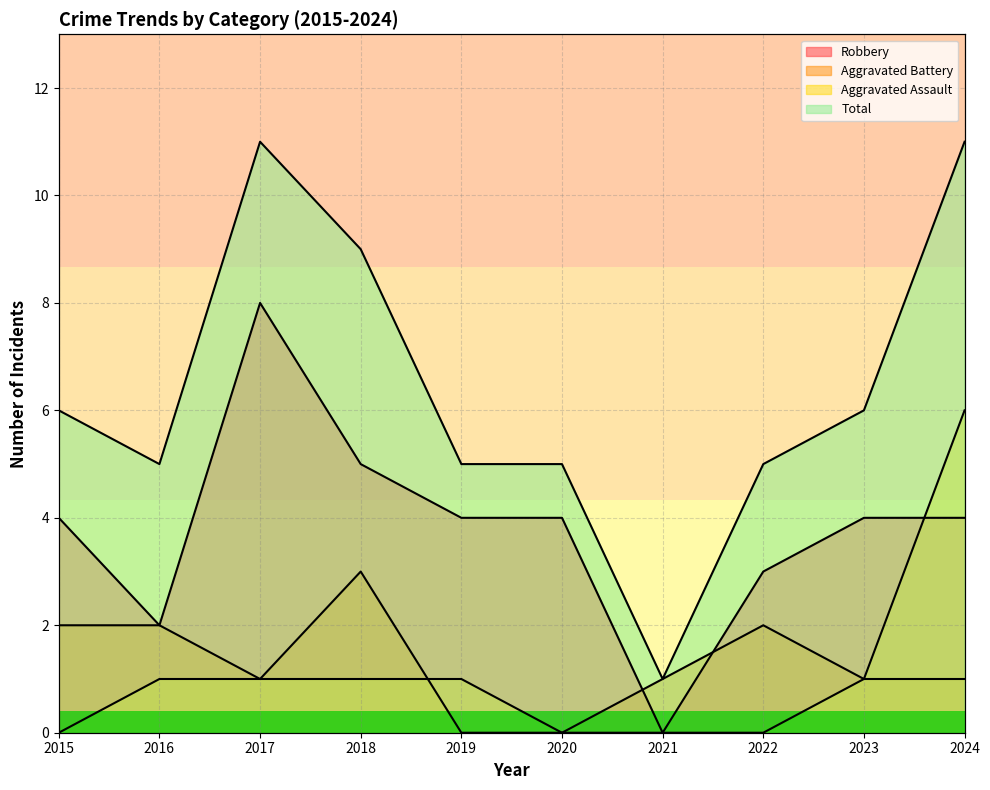

Is the value of Total at 2018 greater than the value of Aggravated Assault at 2020?

Yes